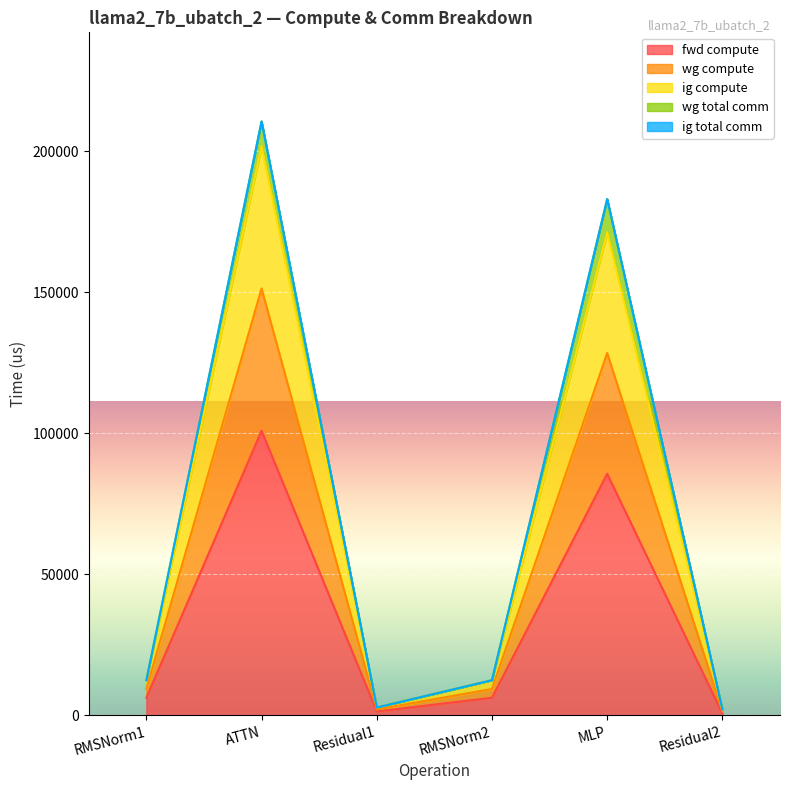

True or false: wg compute and ig compute cross at least once.

False